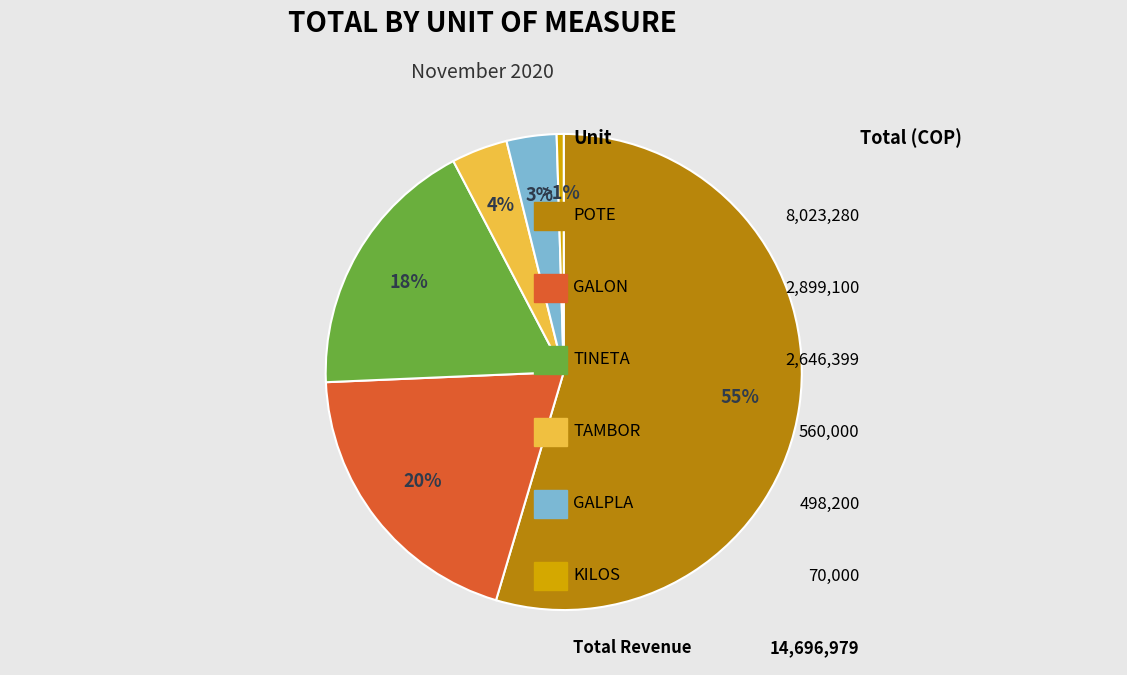

Which slice is the smallest?

KILOS